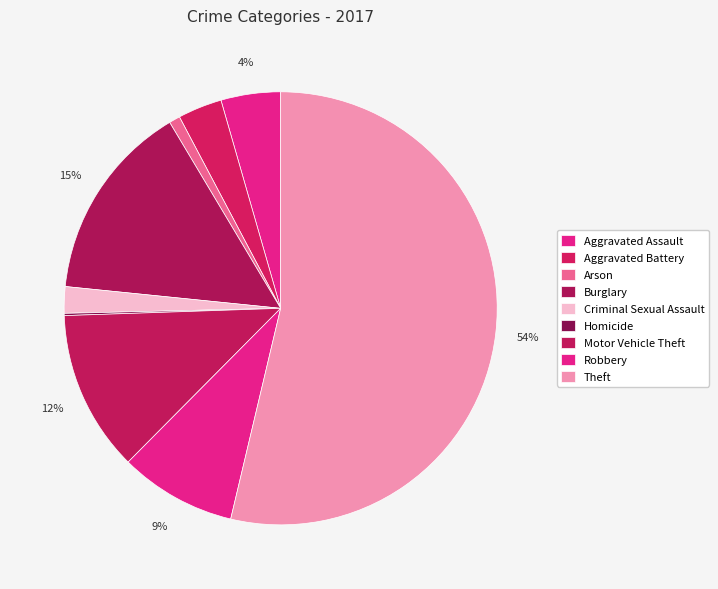

The Aggravated Assault slice represents 1% of the pie. True or false?

False